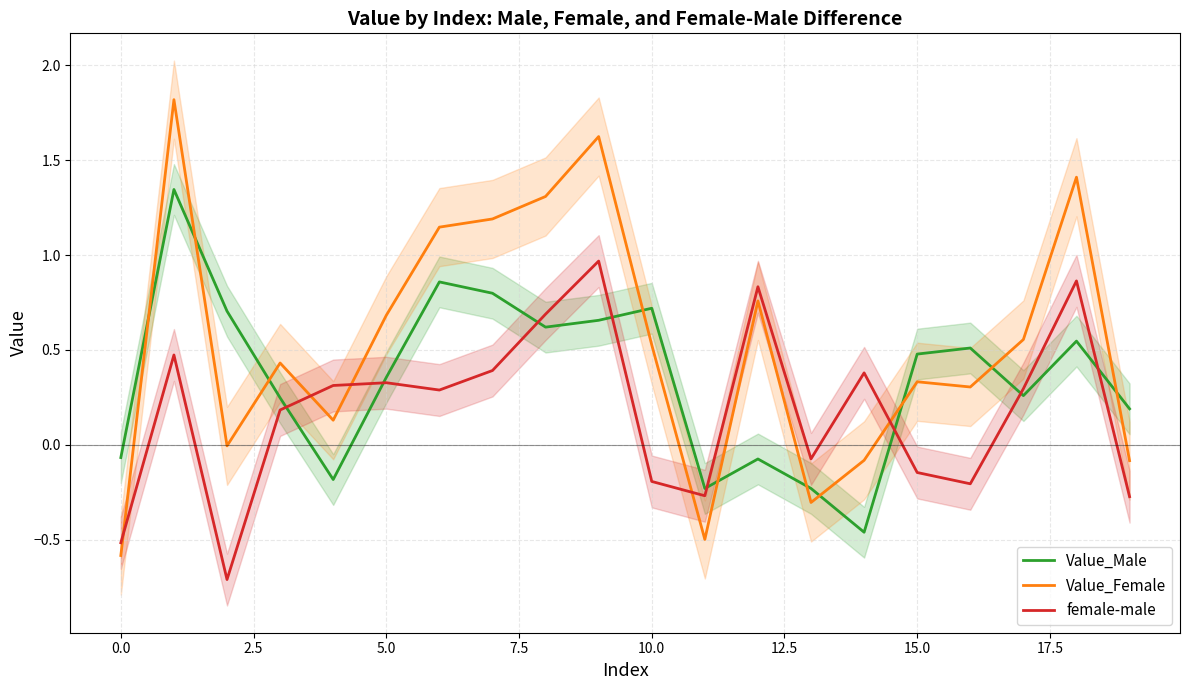

How many positive values does the Value_Female series have?

14